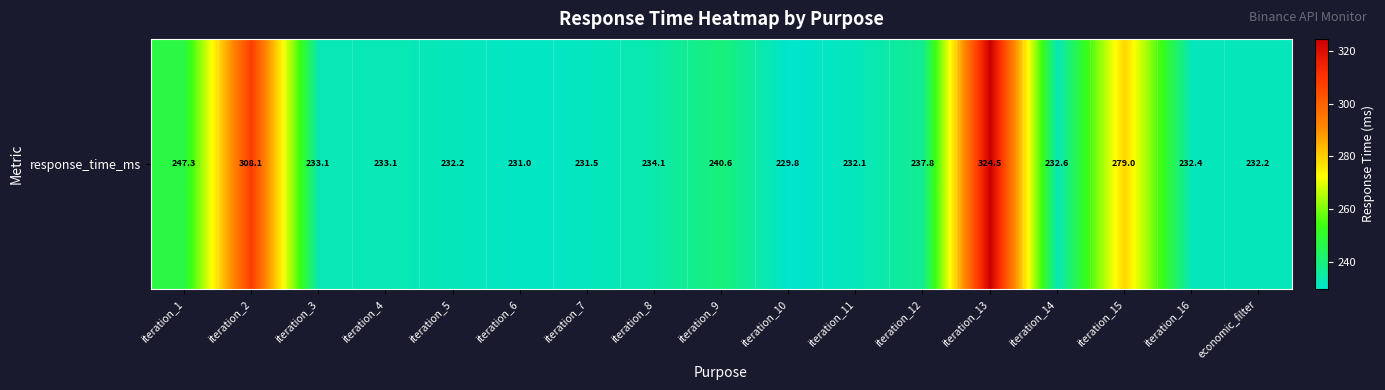

What is the difference between the maximum and second lowest values?

93.5